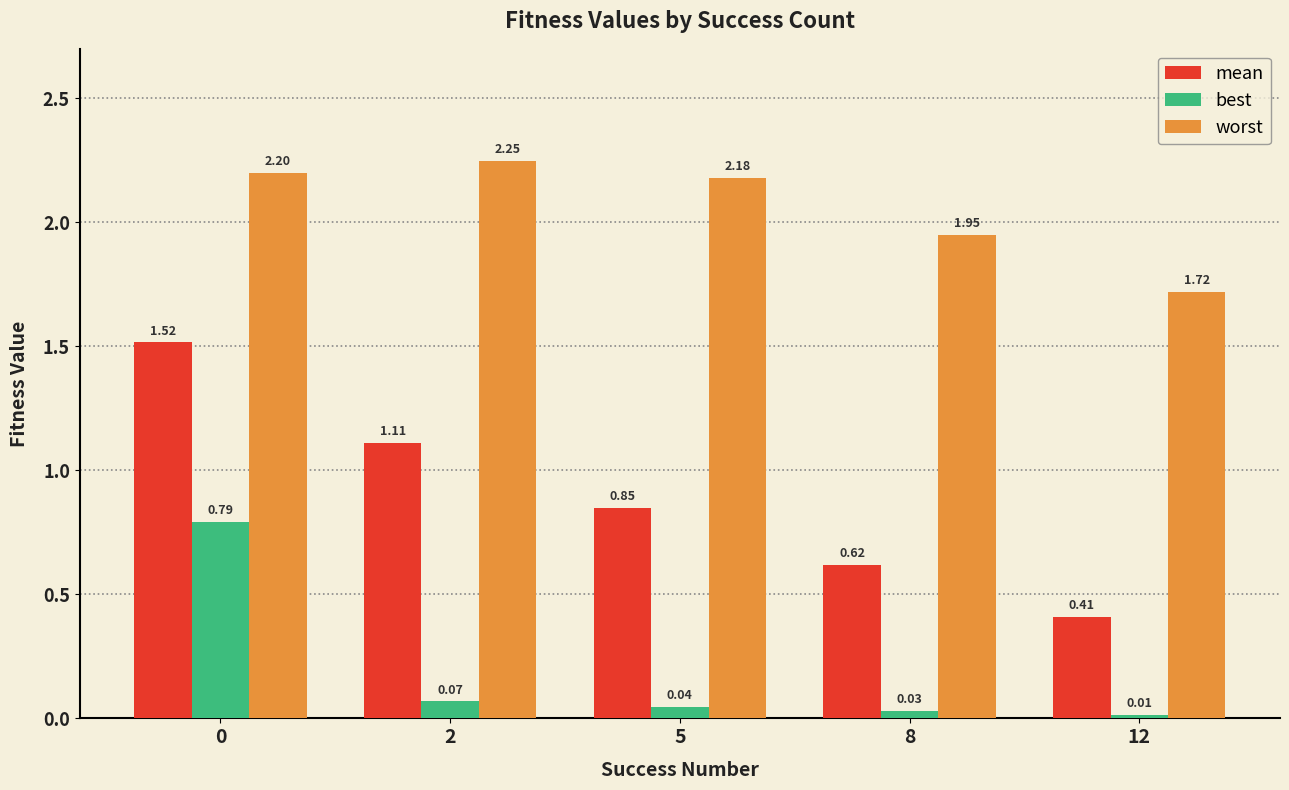

At which label is best closest to 0?

12